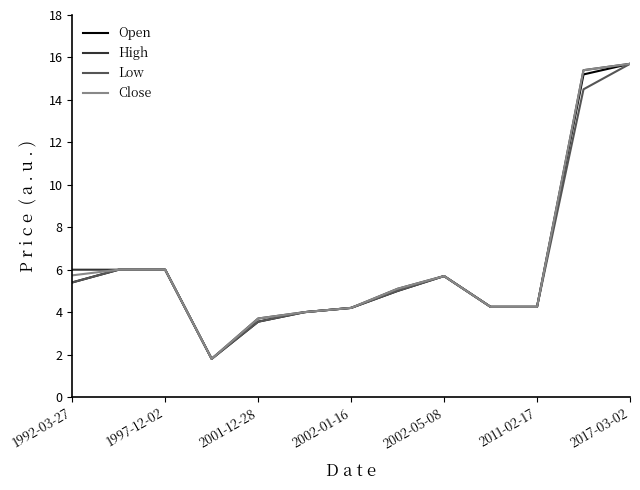

What is the maximum value for Low?

15.7